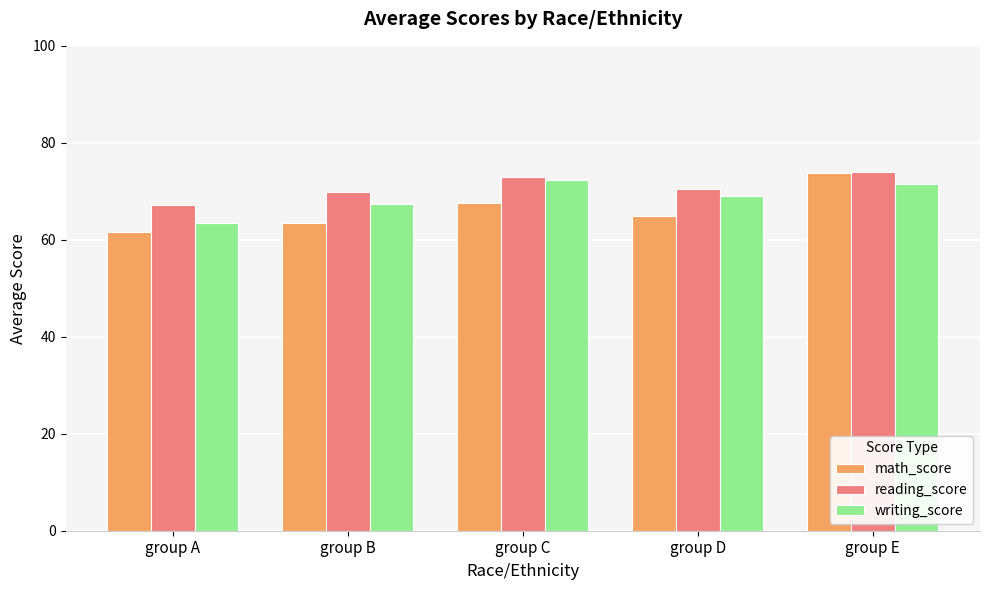

What is the sum of all math_score values?

331.4